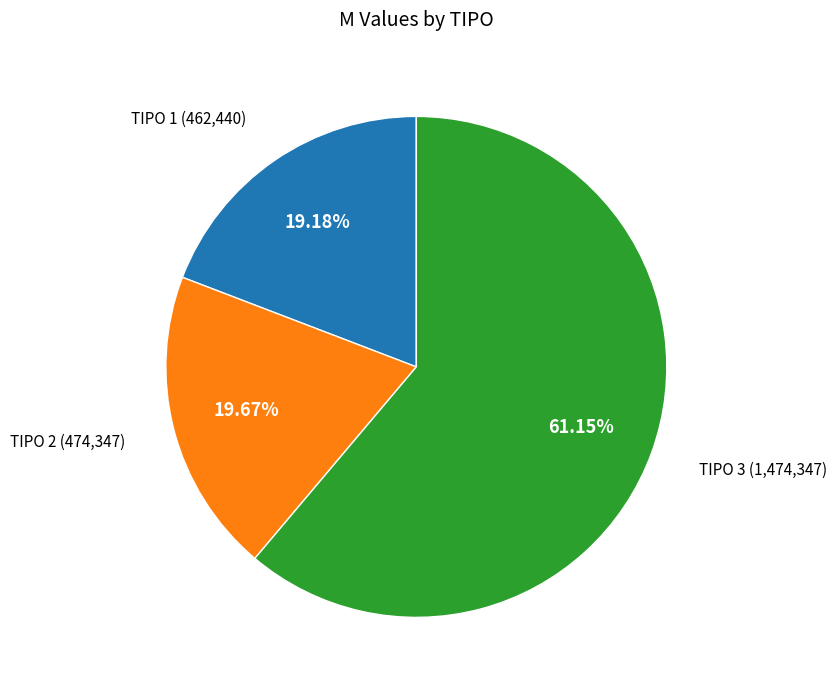

Do TIPO 3 and TIPO 2 together represent more than half of the pie?

Yes